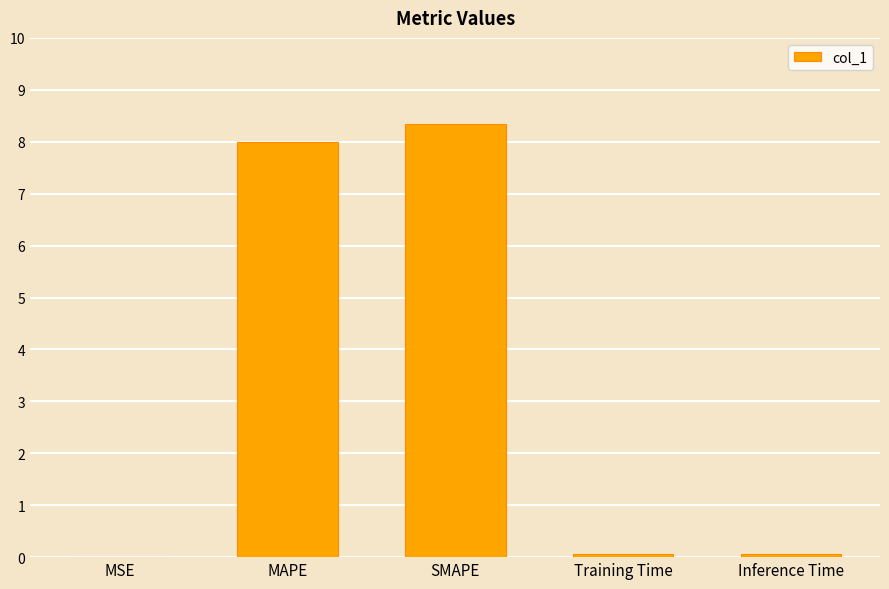

What is the change in value from MAPE to Training Time?

-7.9